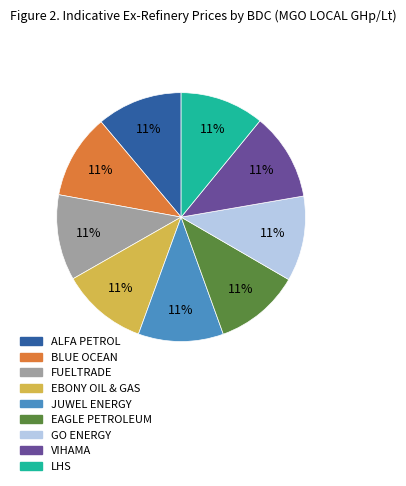

Is there a majority slice in this chart?

No